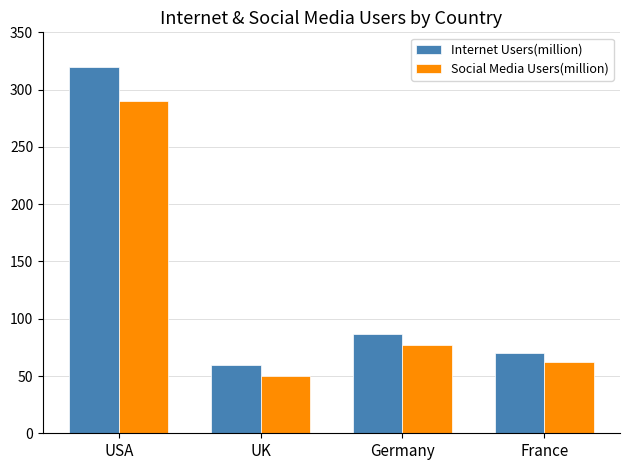

What is the spread (max minus min) of values at USA?

30